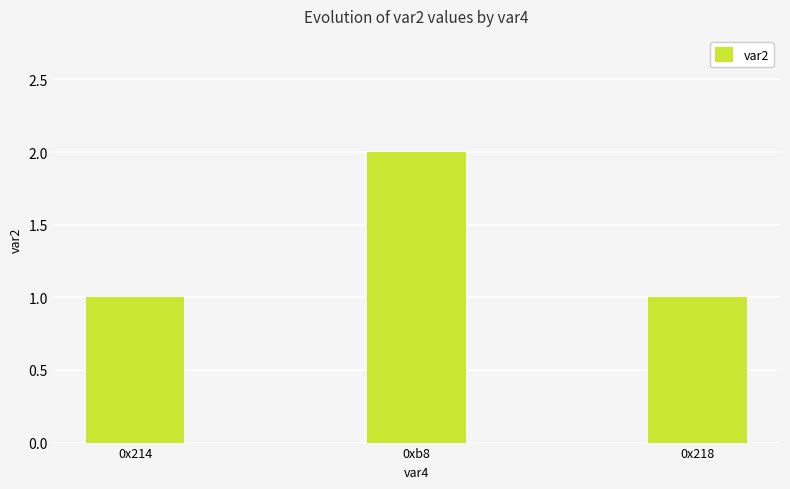

What is the value of the 3rd bar from the left?

1